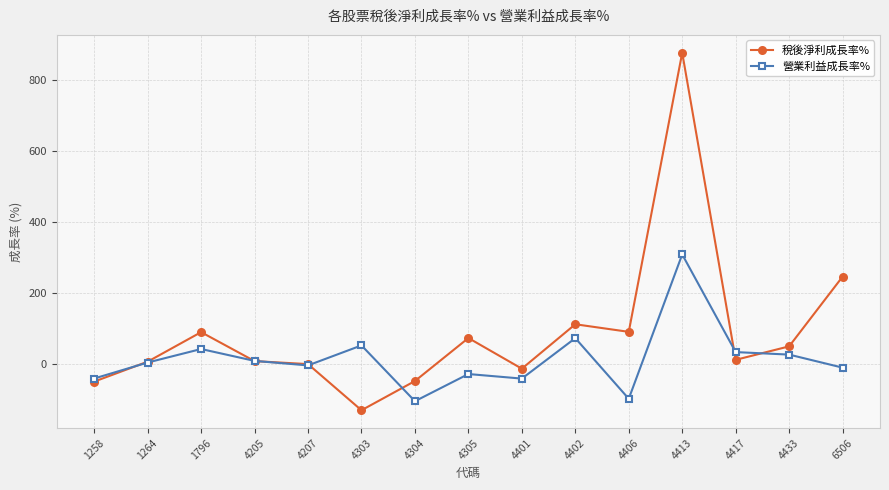

At which category is the sum across all series the highest?

4413